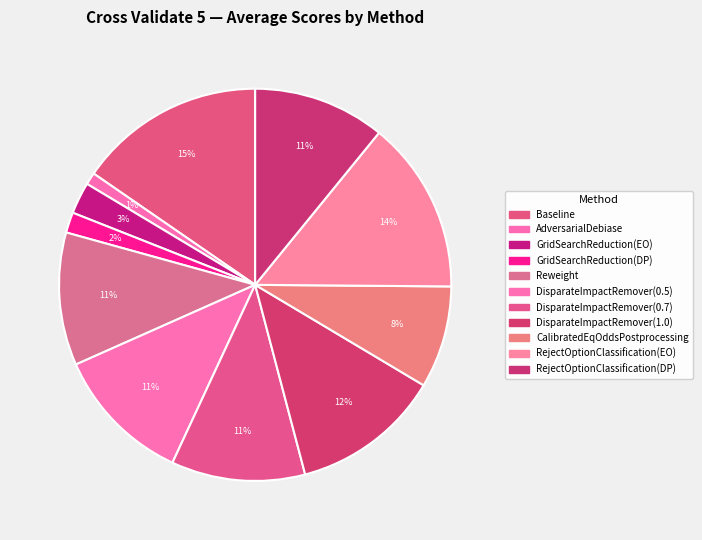

Is it true that DisparateImpactRemover(0.5) is 1% of the pie?

False